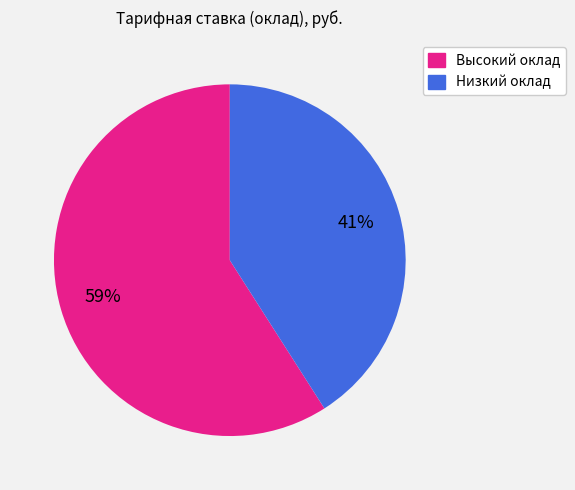

Does any single category account for the majority?

Yes